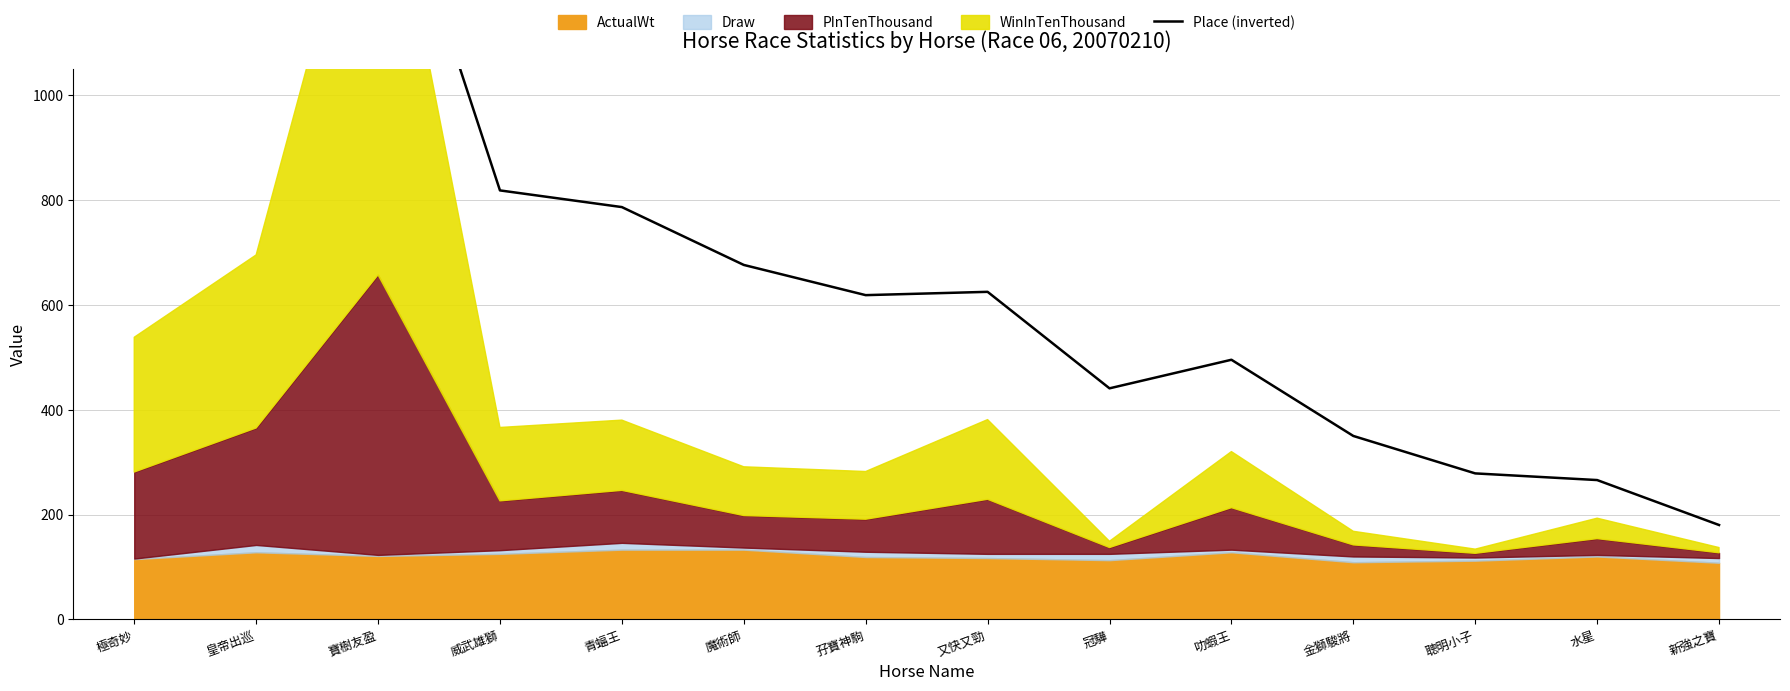

Rank the categories by value from highest to lowest.

寶樹友盈, 皇帝出巡, 極奇妙, 威武雄獅, 青蝠王, 魔術師, 又快又勁, 孖寶神駒, 叻蝦王, 冠驊, 金獅駿將, 聰明小子, 水星, 新強之寶